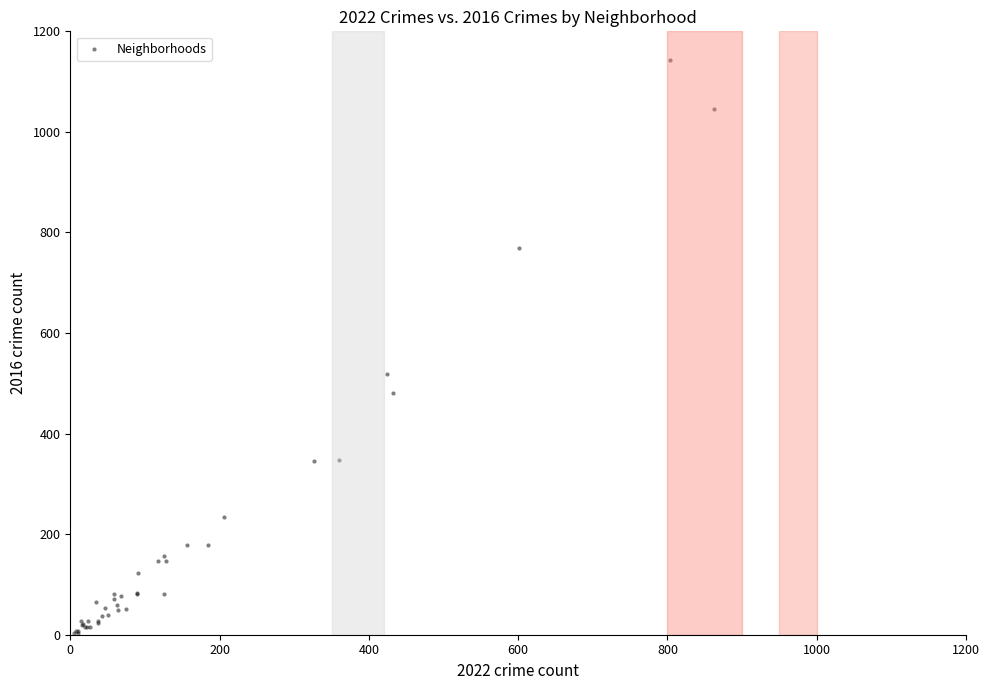

What Y value in the scatter plot is closest to 572?

519